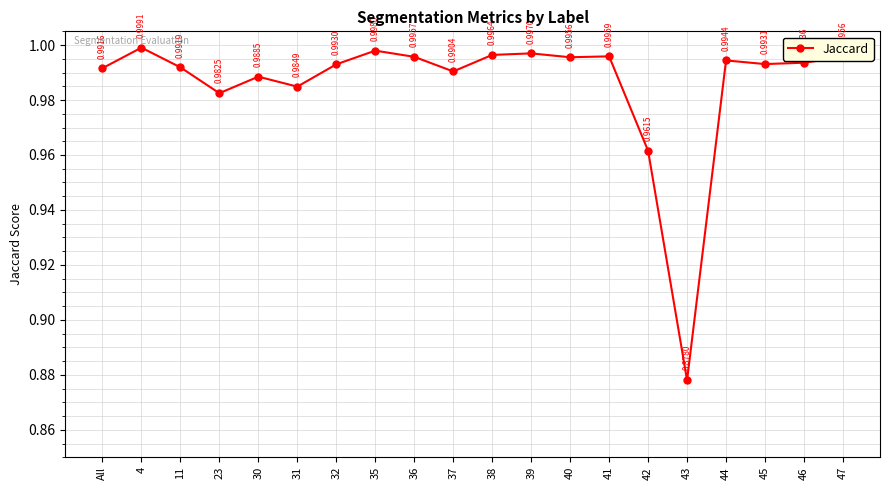

What is the sum of all values?

19.7